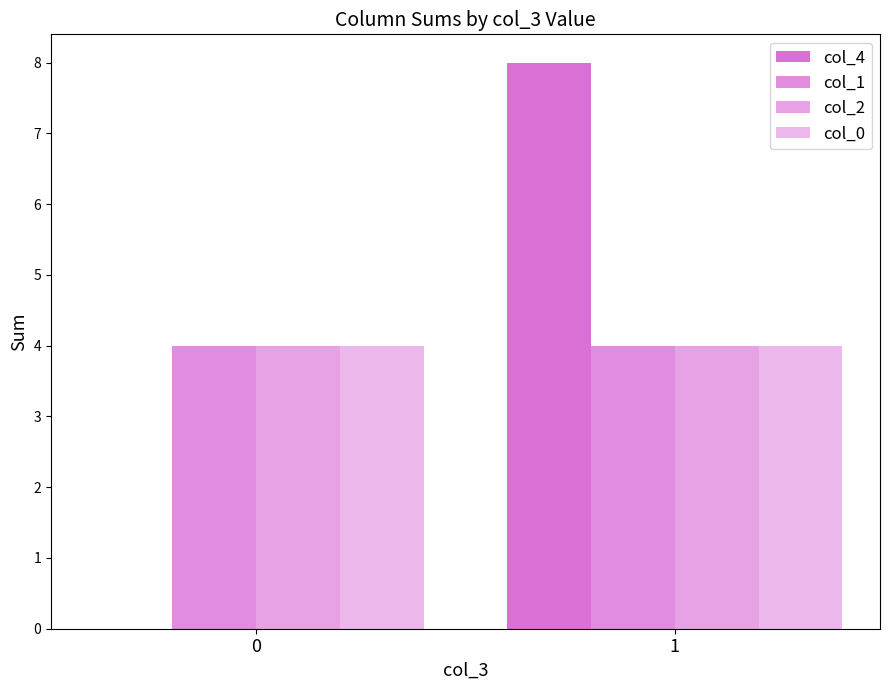

How many series are shown in this chart?

4